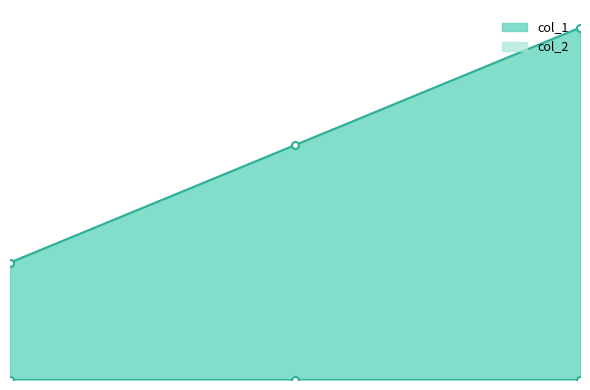

What is the average value?

2